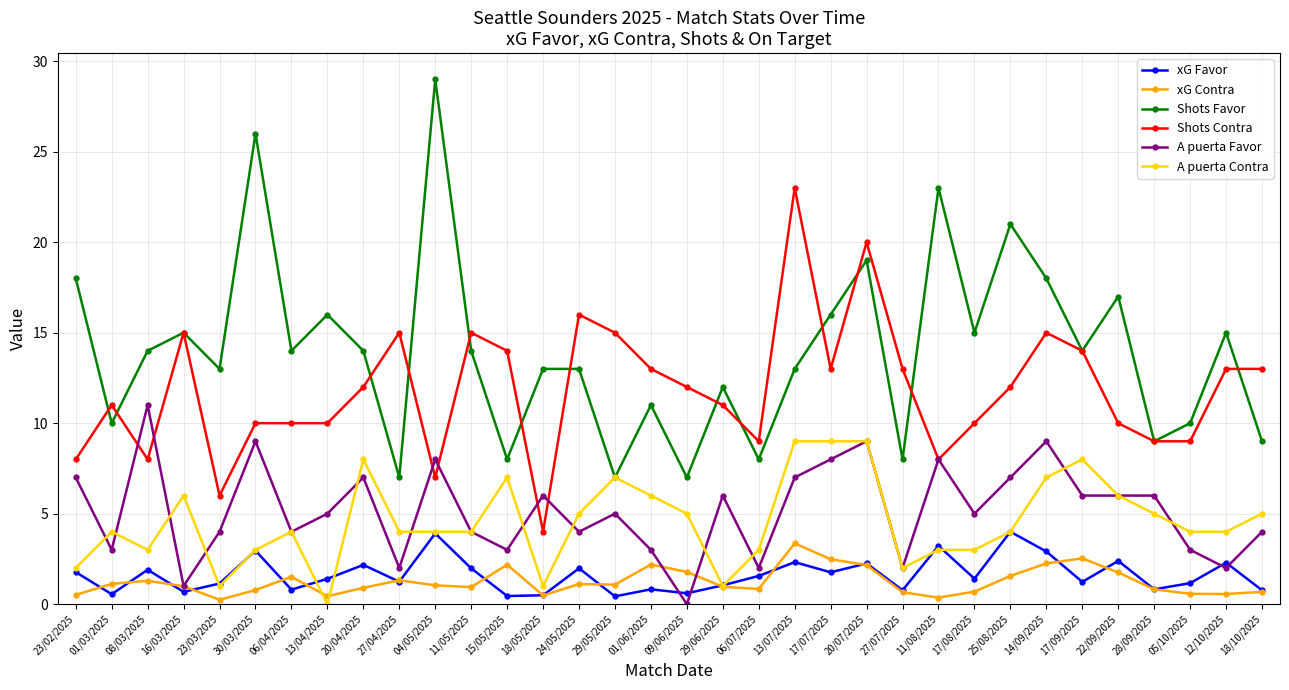

What is the greatest value displayed?

29.0